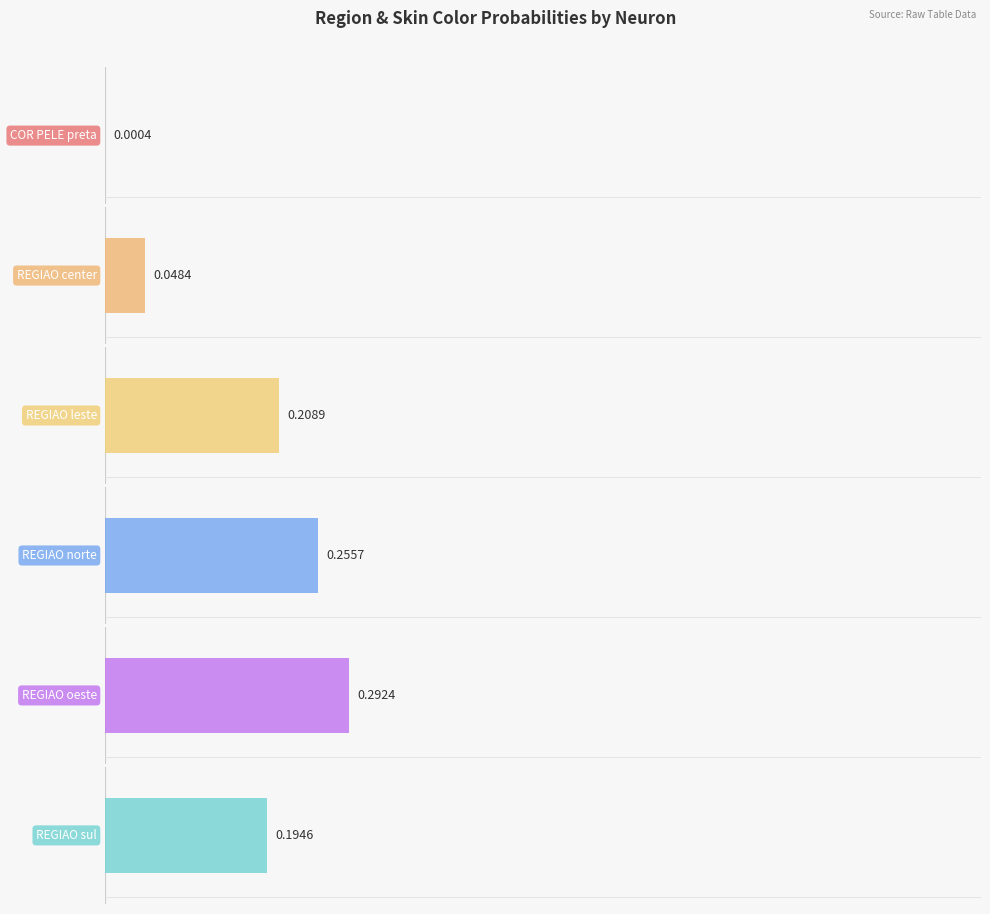

Which series has the widest spread of values?

X.REGIAO_oeste..